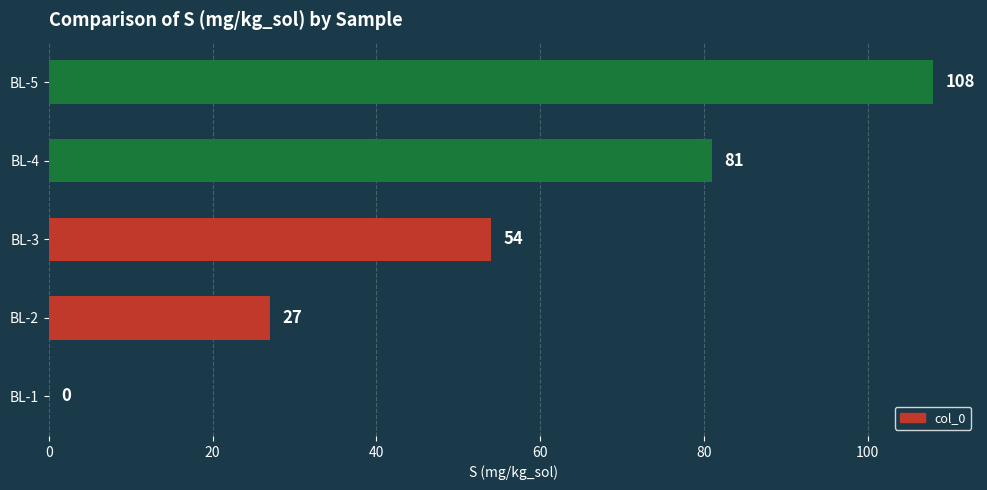

What is the sum of the values at BL-5 and BL-1?

108